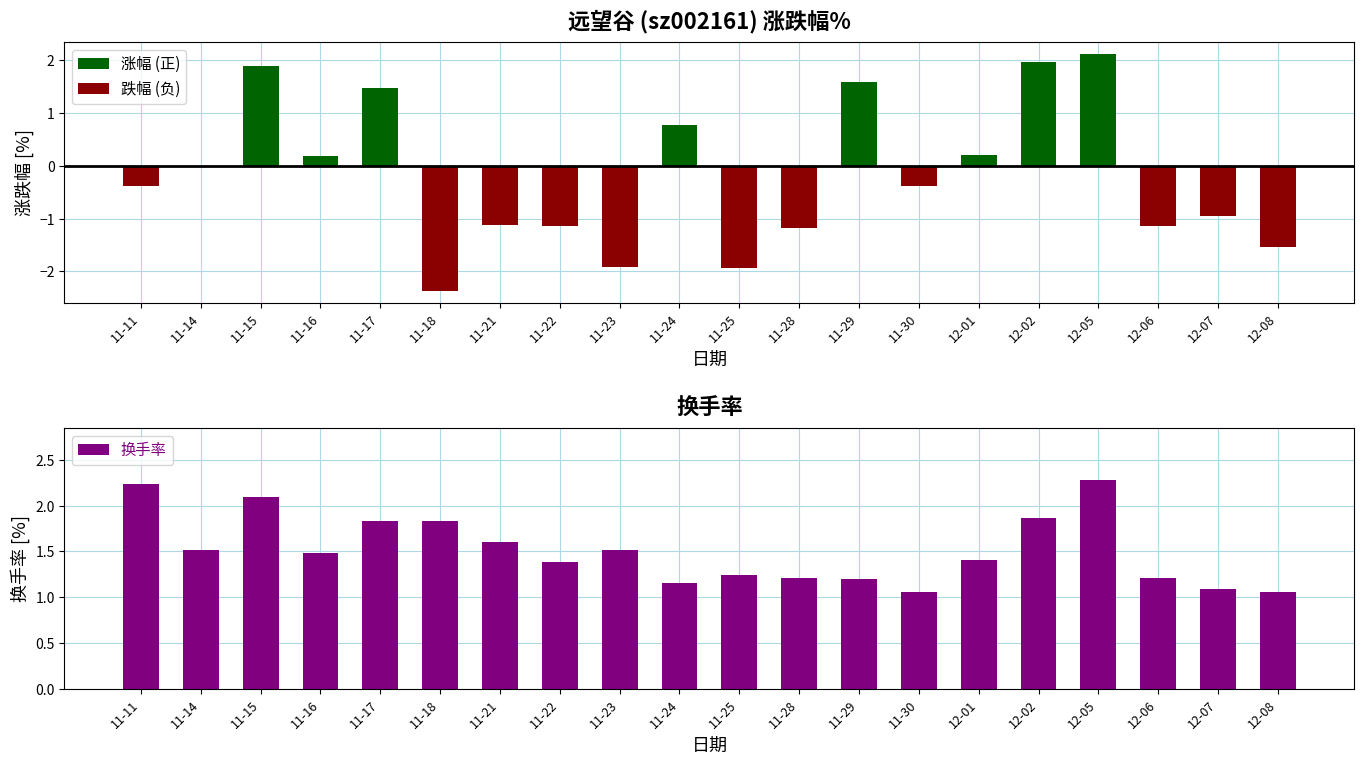

What is the sum of the 换手率 values at 12-08 and 11-14?

2.6